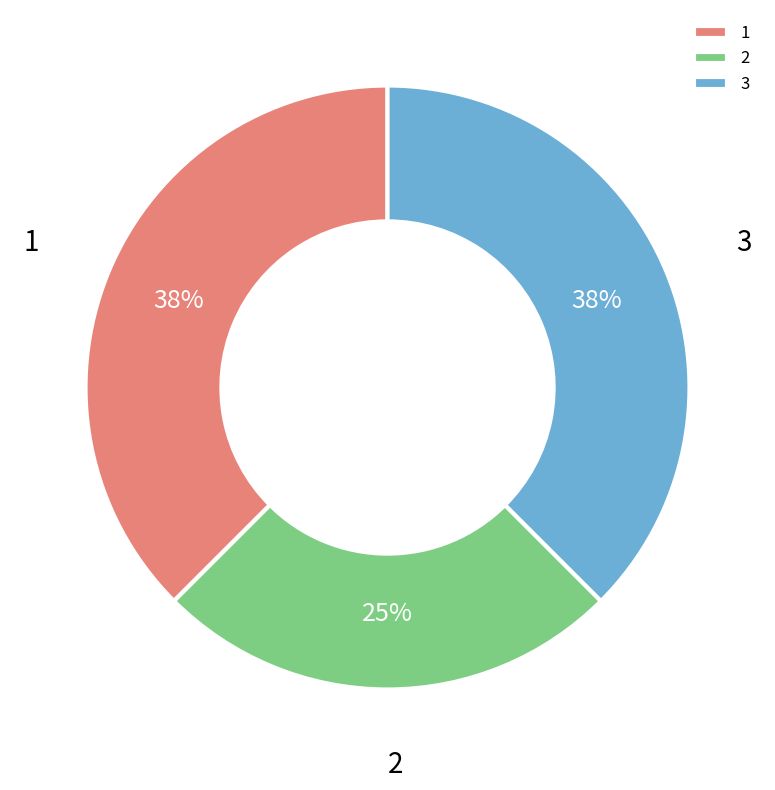

Count the number of slices in the pie.

3